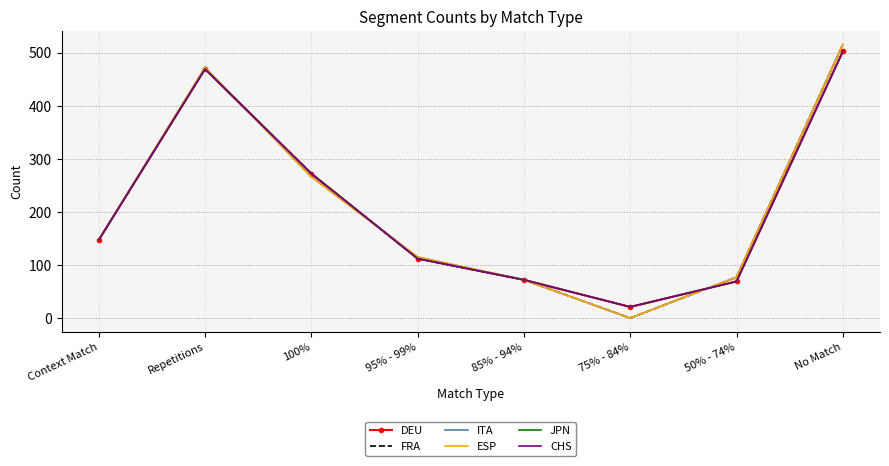

Reading right to left, what are all the values shown in this chart?

DEU: 502	69	21	72	112	272	469	147
FRA: 515	77	0	72	112	272	469	147
ITA: 515	77	0	72	115	266	472	147
ESP: 515	77	0	72	115	266	472	147
JPN: 502	69	21	72	112	272	469	147
CHS: 502	69	21	72	112	272	469	147